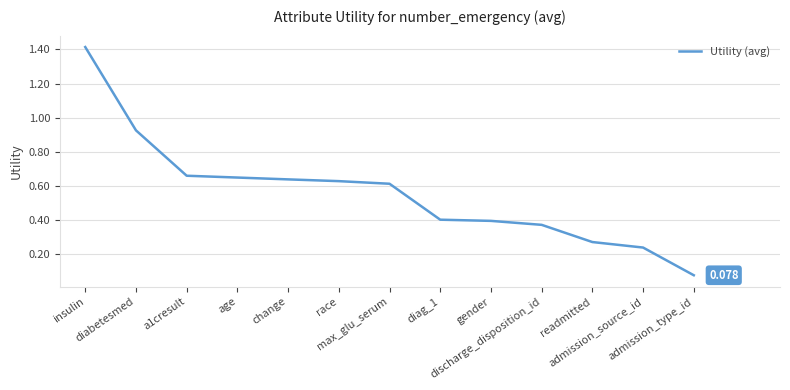

What is the sum of all values?

7.3